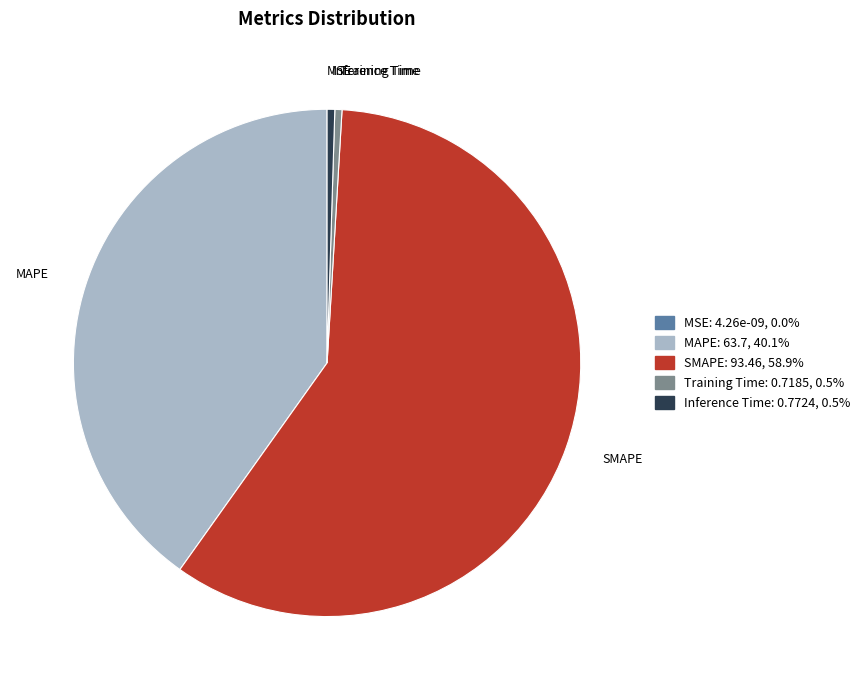

Which category has the biggest portion of the pie?

SMAPE